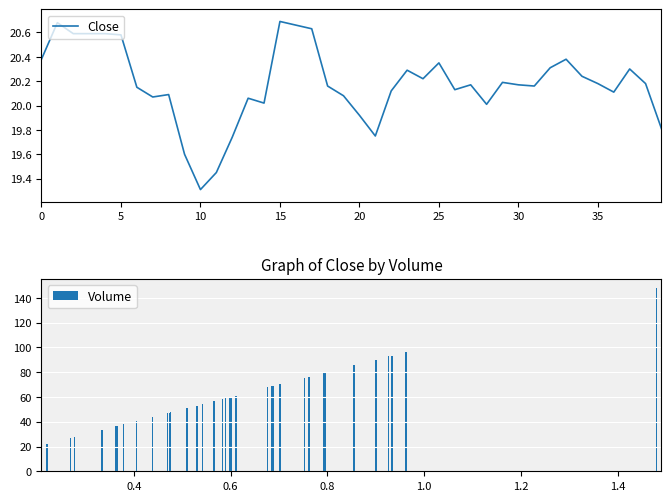

What is the sum of all Volume values?

2410.9